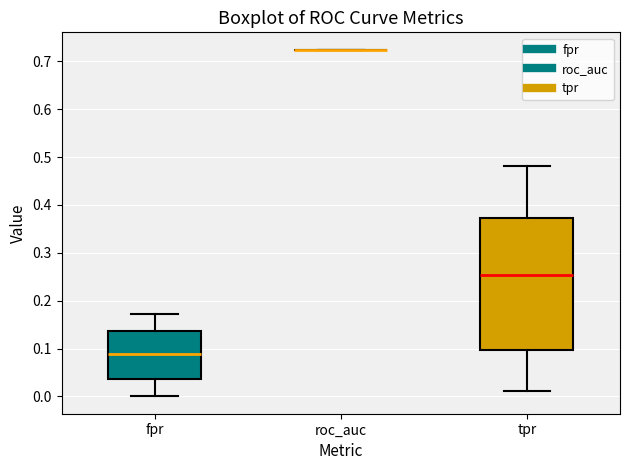

Reading left to right, read every box against the y-axis: the position of its median line, the range the box covers, and the ends of its whiskers. The values are not printed on the chart, so give them approximately, as read against the axis.

fpr: median 0.09, box 0.04 to 0.14, whiskers 0.00 to 0.17
roc_auc: box collapsed to a line at 0.72, whiskers 0.72 to 0.72
tpr: median 0.25, box 0.10 to 0.37, whiskers 0.01 to 0.48